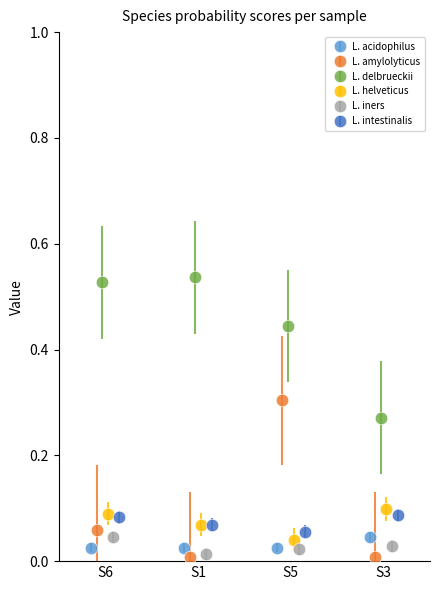

Which series has the widest spread of values?

s__Lactobacillus amylolyticus